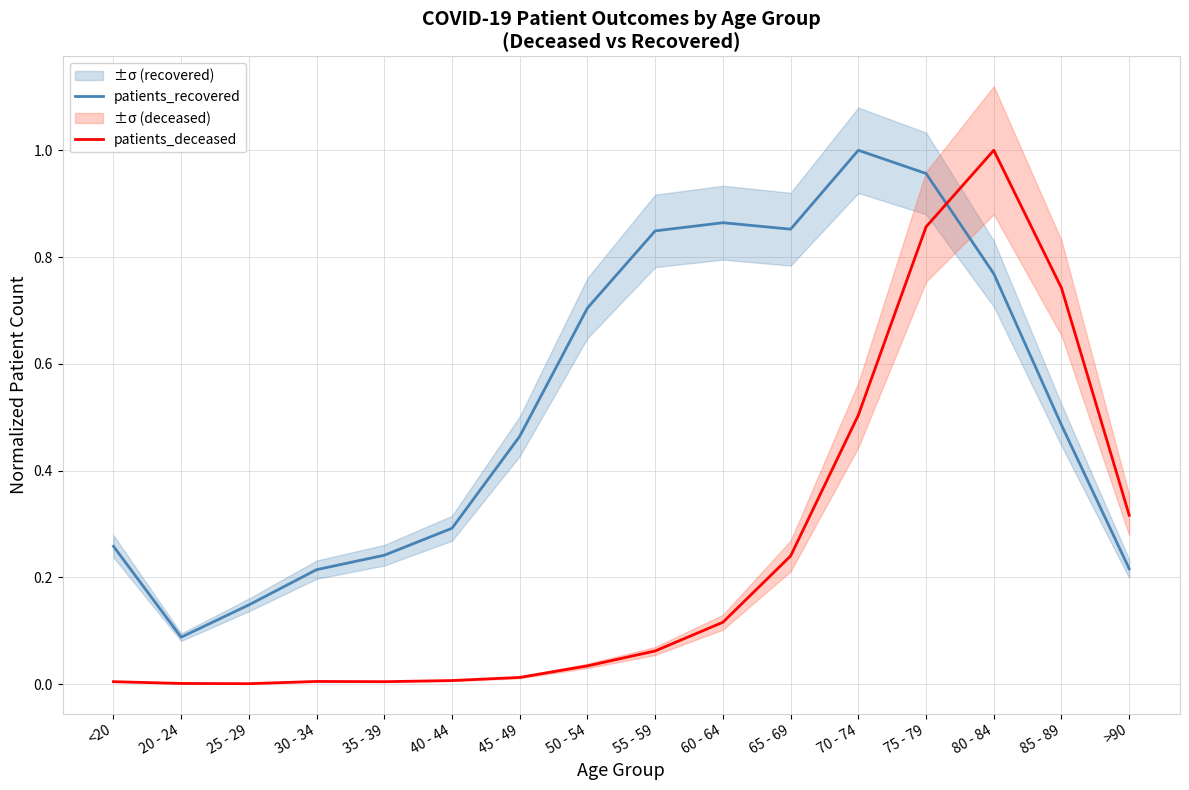

What is the label of the 10th point from the right?

45 - 49